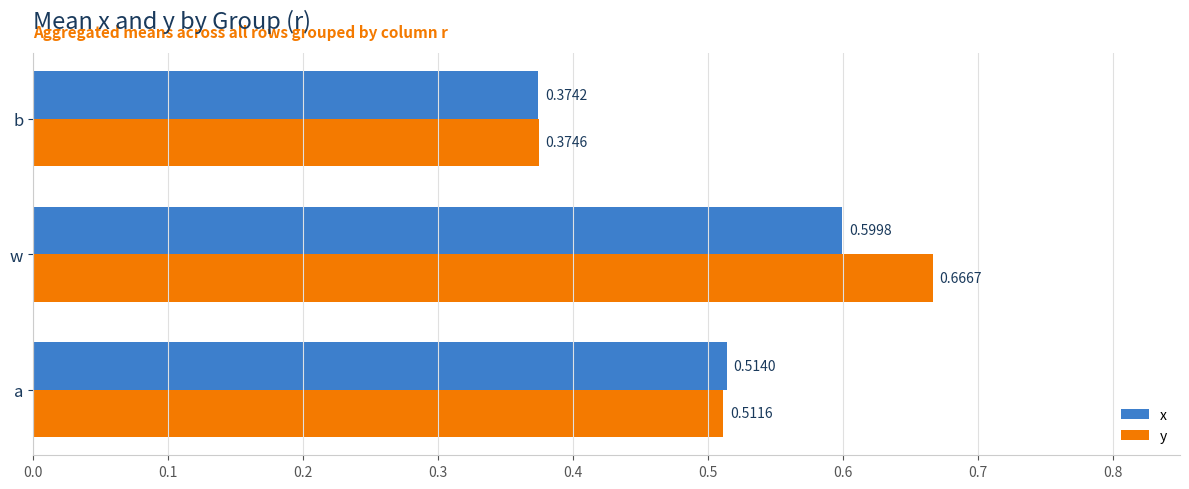

How many distinct data groups are displayed?

2